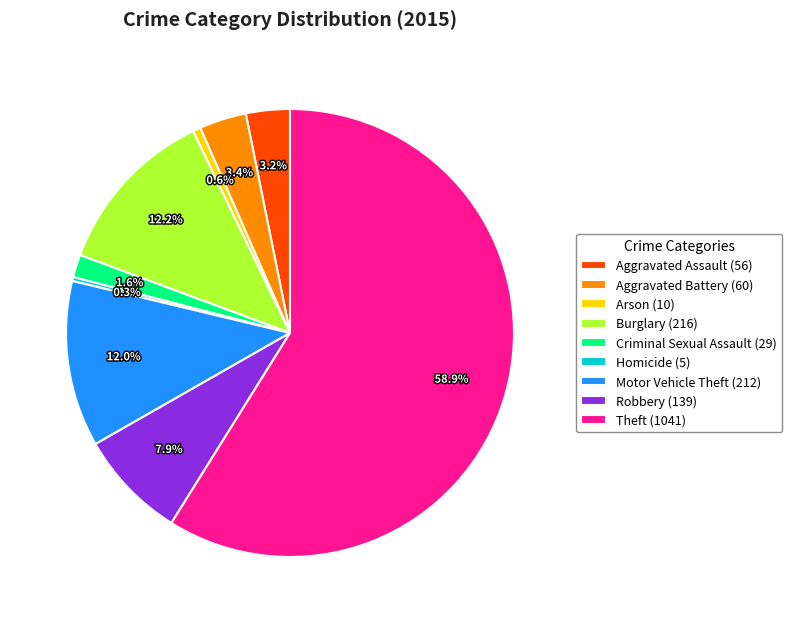

Approximately how many times larger is the value at Criminal Sexual Assault compared to Robbery?

0.2